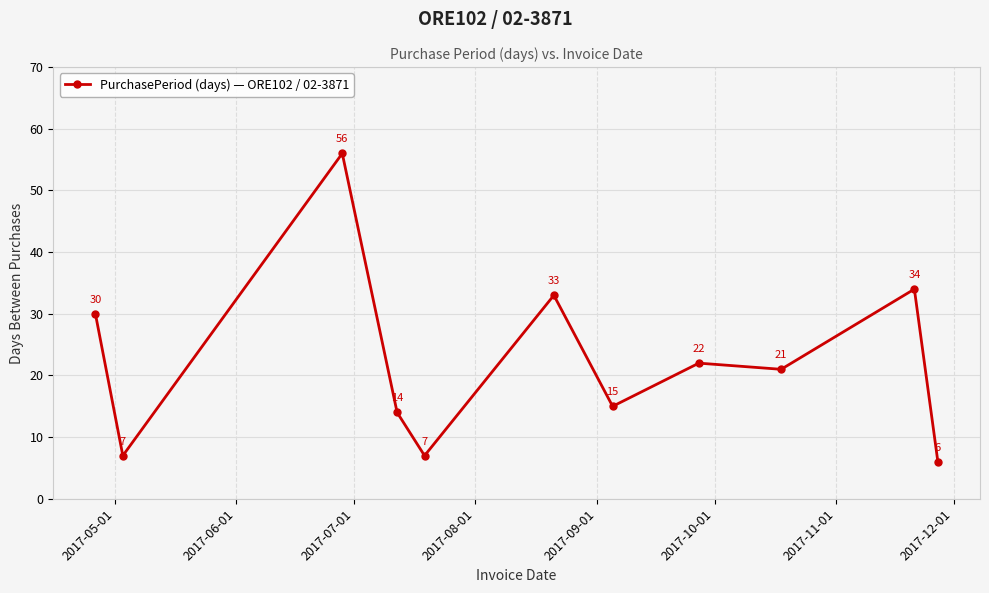

What is the value of the 8th point from the left?

22